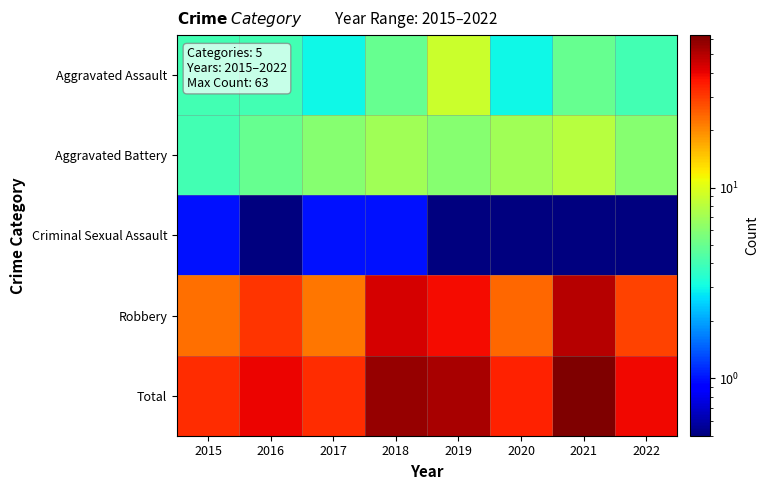

Rank the series at 2022 from lowest to highest value.

Criminal Sexual Assault, Aggravated Assault, Aggravated Battery, Robbery, Total